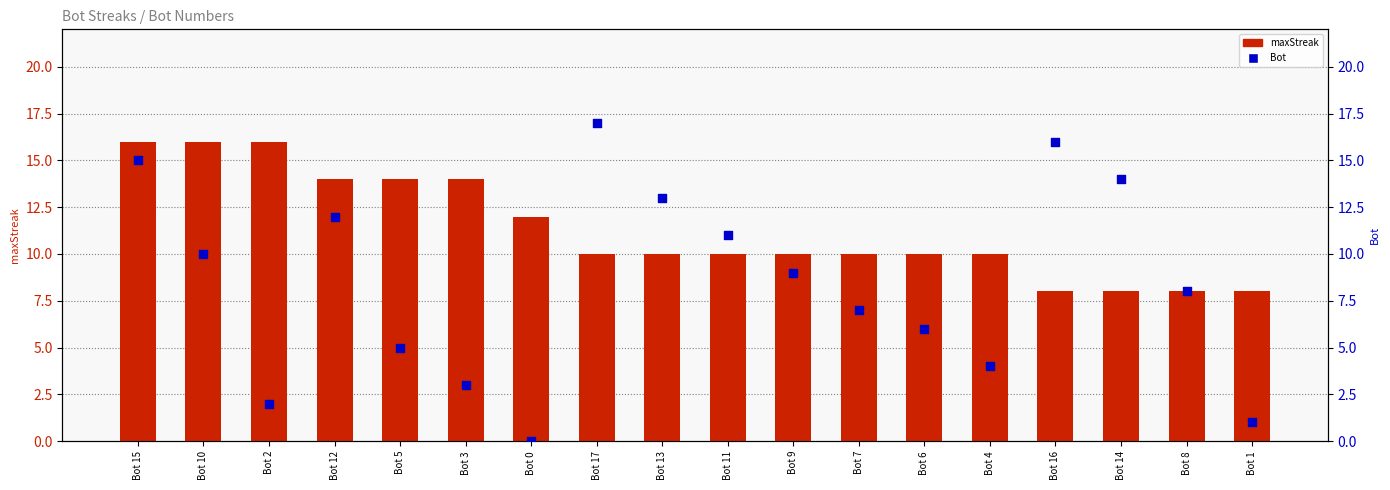

What is the total value across all series at Bot 9?

19